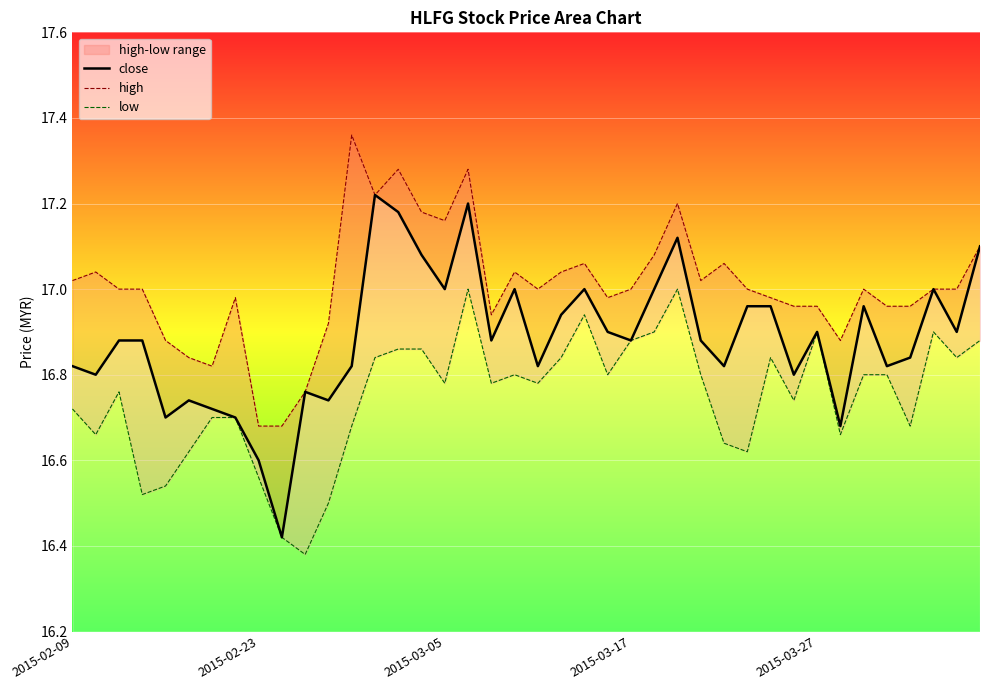

Is it true that close equals 22.1 at 2015-03-27?

False